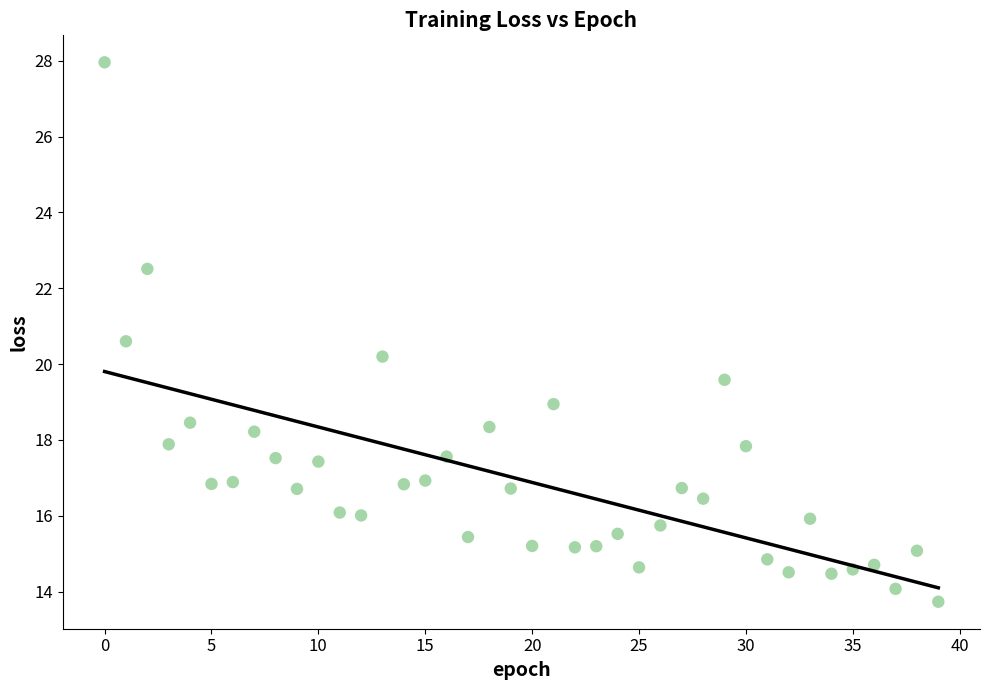

What Y value in the scatter plot is closest to 20?

20.2